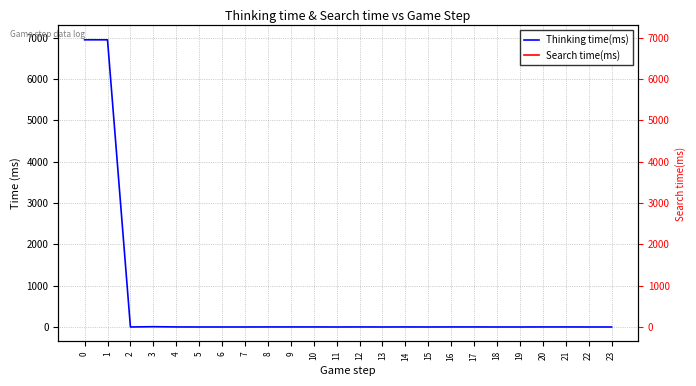

True or false: Search time(ms) and Thinking time(ms) cross at least once.

False